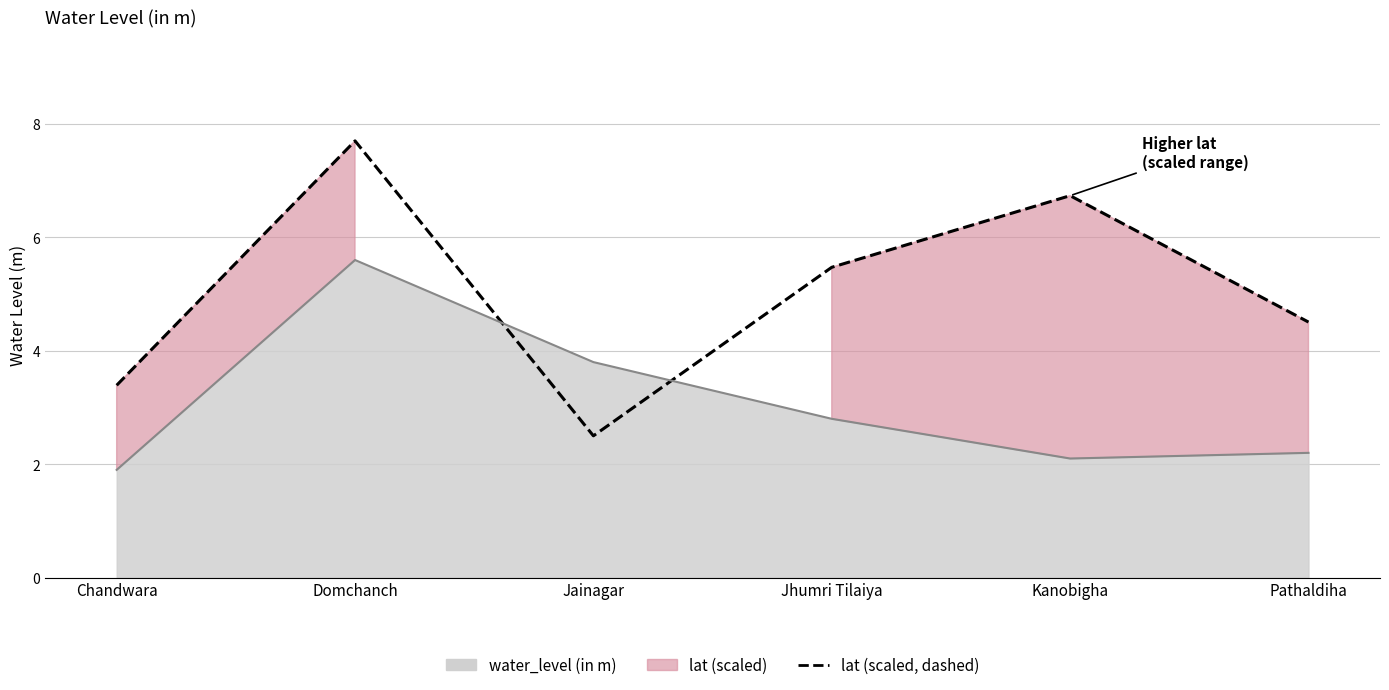

How many interior local peaks (higher than both neighbors) does the data have?

2